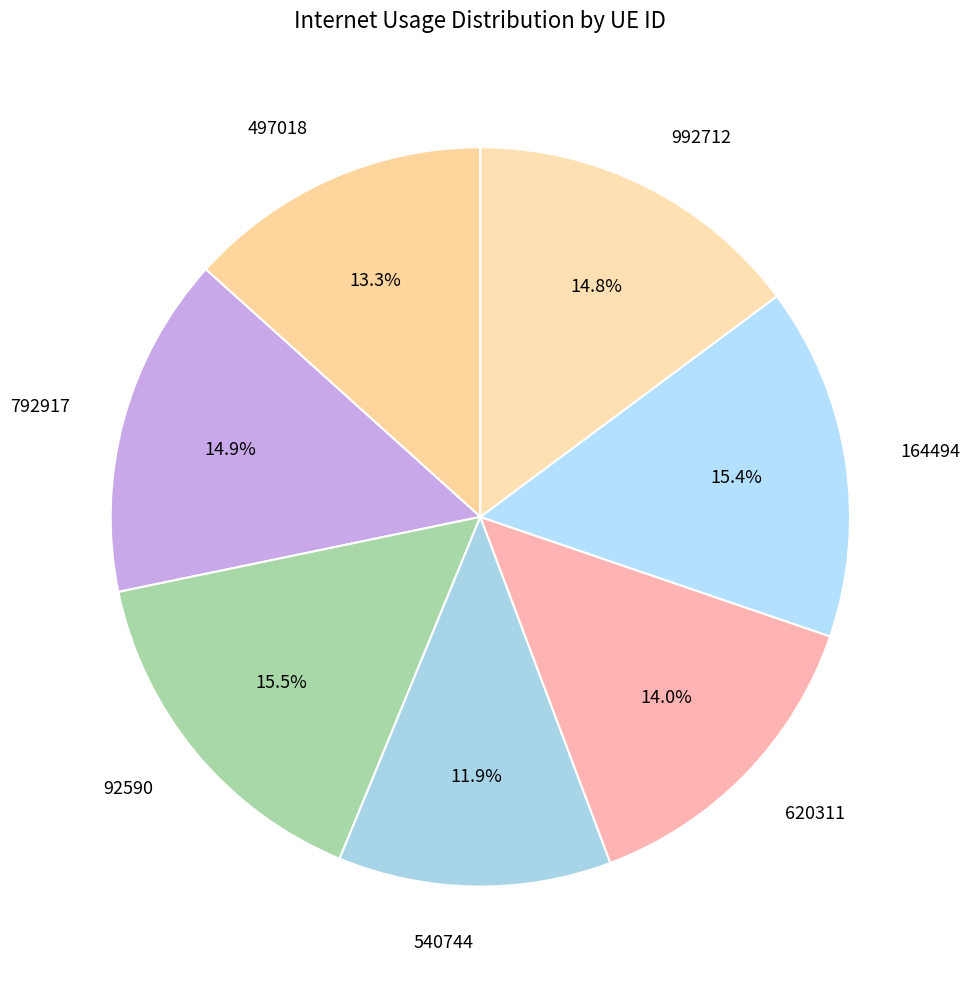

To the nearest percent, what is the average slice percentage?

14%